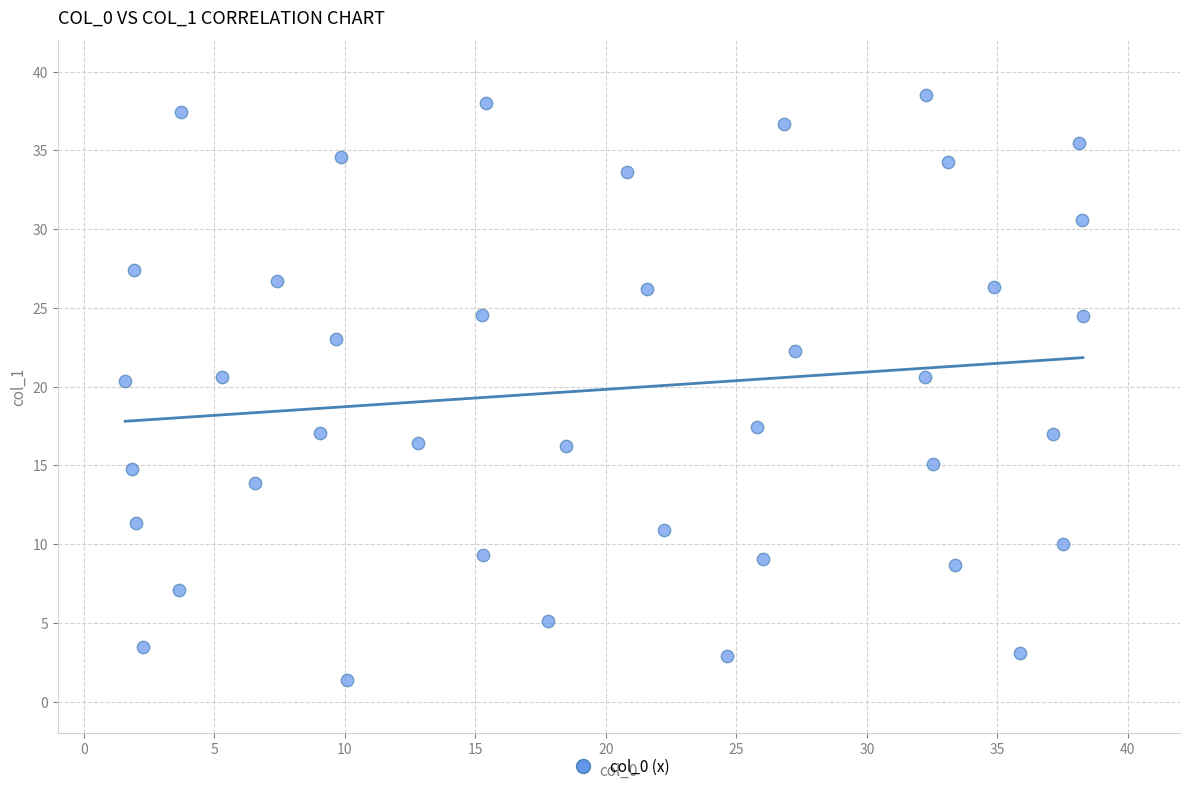

What is the range of X values (max minus min)?

36.7